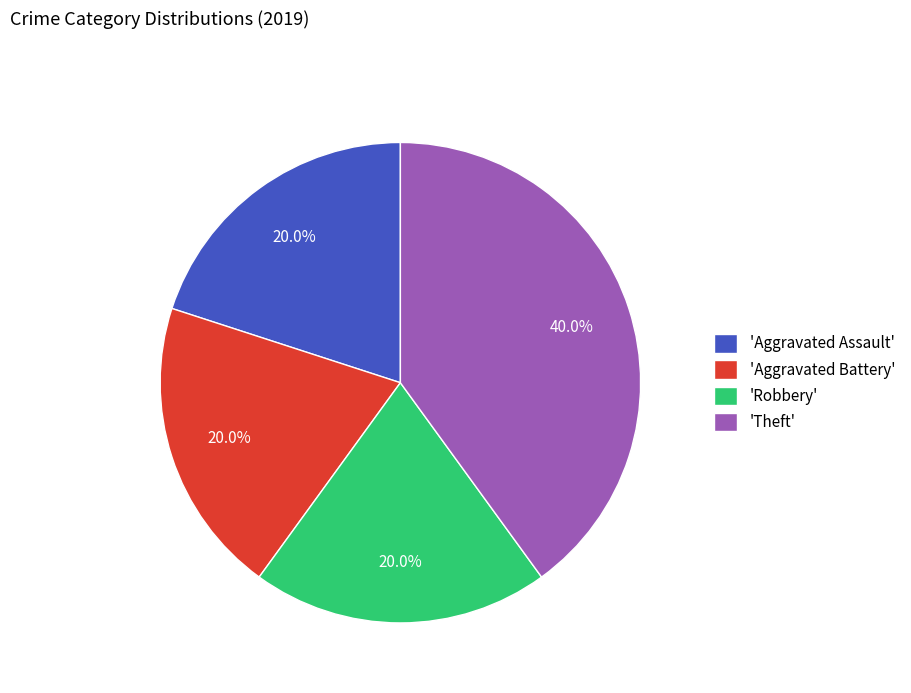

What is the ratio of the value at 'Aggravated Battery' to the value at 'Robbery'?

1.0